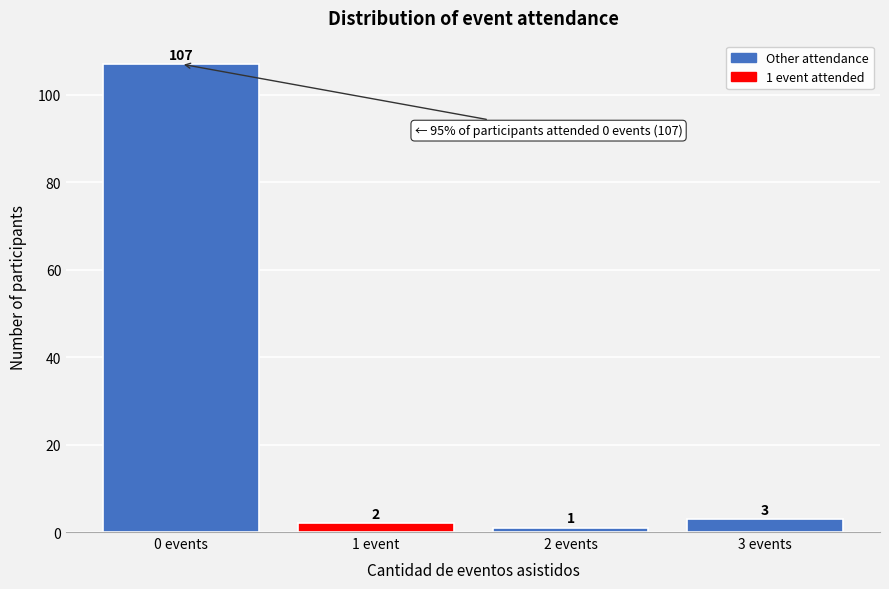

Reading left to right, list all the values displayed in this chart.

0 events=107	1 event=2	2 events=1	3 events=3